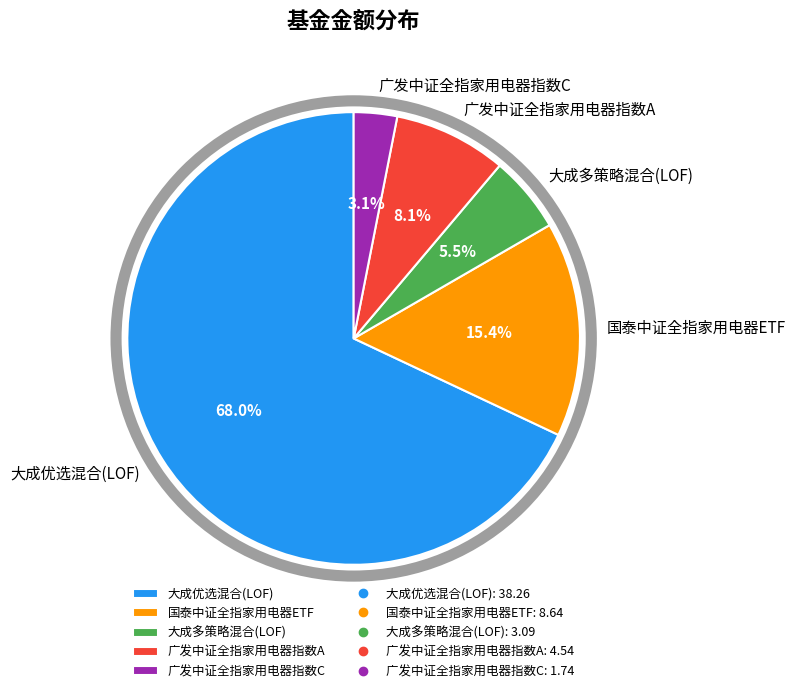

Which slice is the largest?

大成优选混合(LOF)